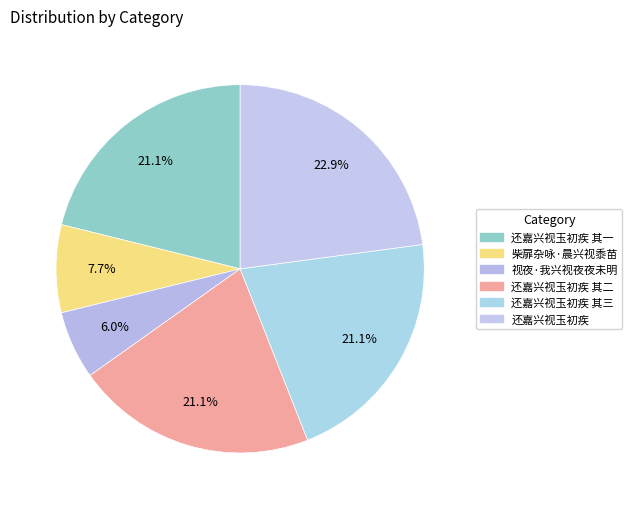

To the nearest percent, what percentage of the pie is 还嘉兴视玉初疾 其三?

21%